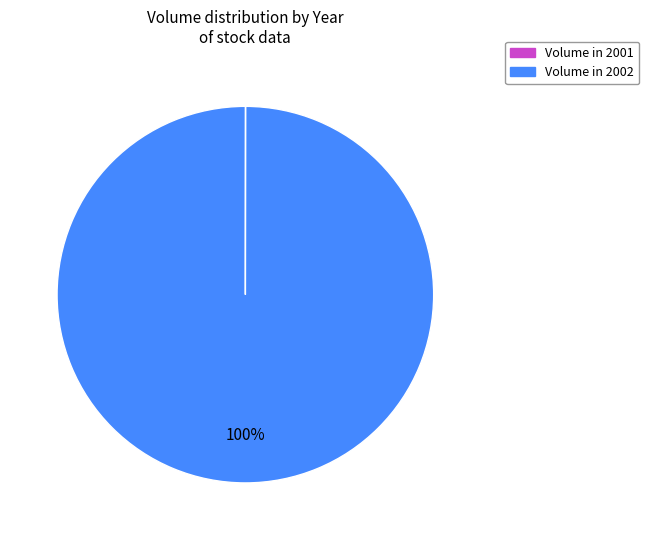

Does any single category account for the majority?

Yes